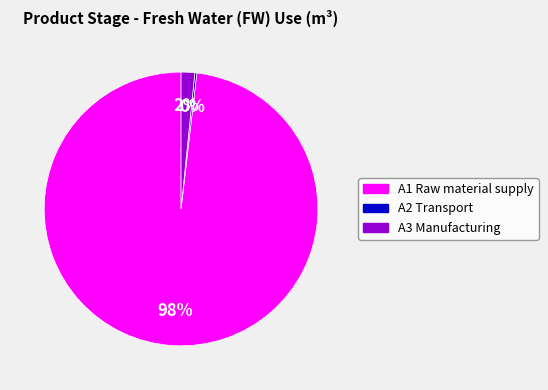

To the nearest percent, what percentage of the pie is A3 Manufacturing?

2%